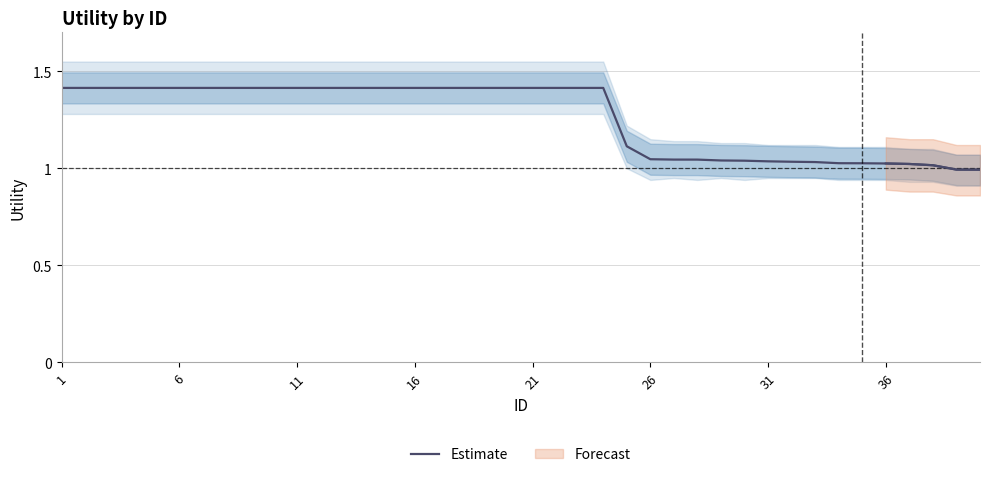

The value at 11 is 0.4. True or false?

False